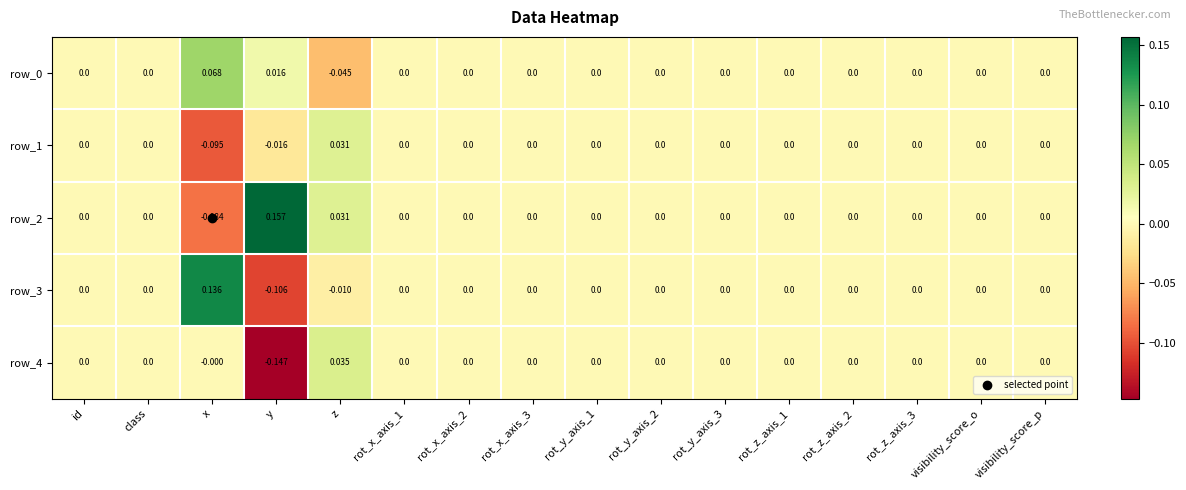

Which category has the highest value across all series?

y